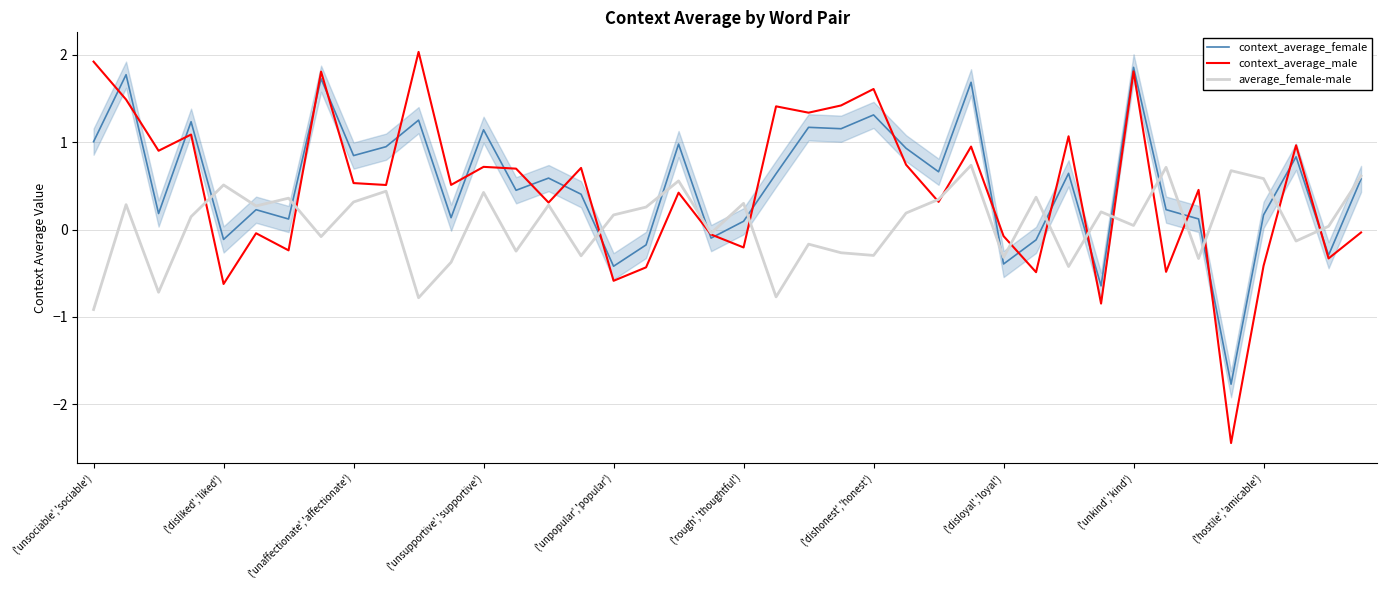

What is the maximum value for context_average_female?

1.9